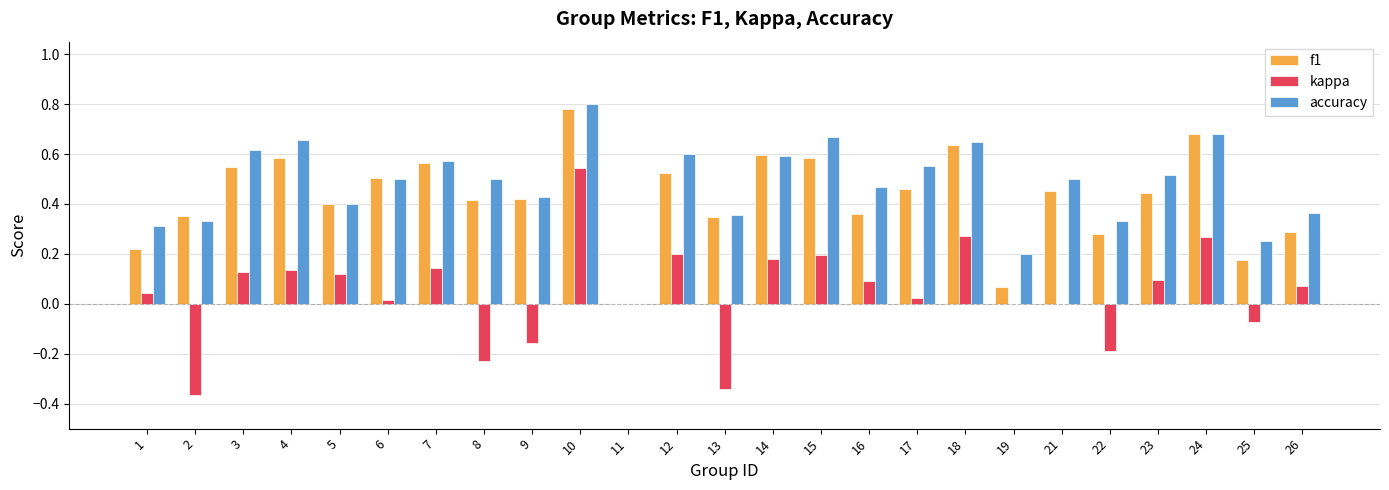

The kappa series shows 0.0 at 19. True or false?

True